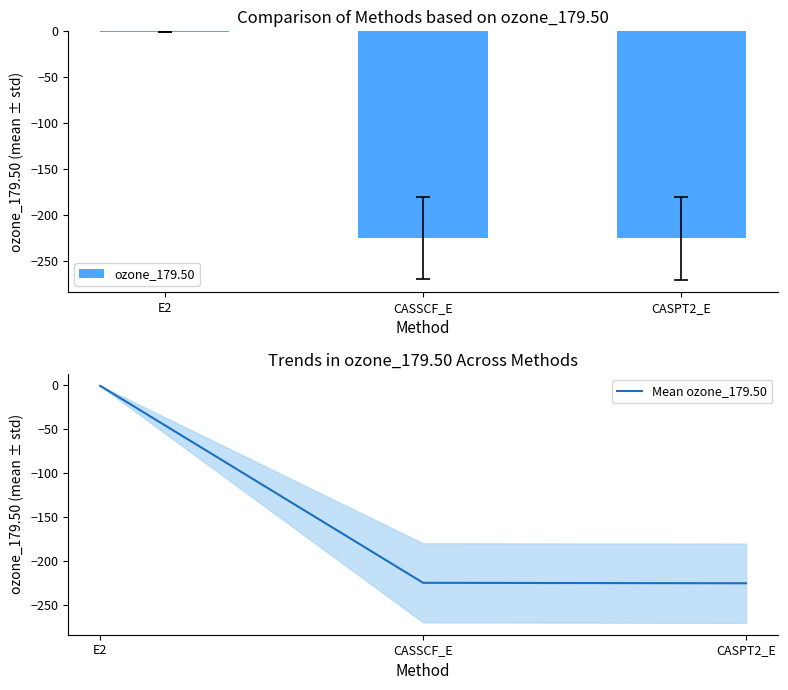

At which category does the chart reach its minimum across all series?

CASPT2_E